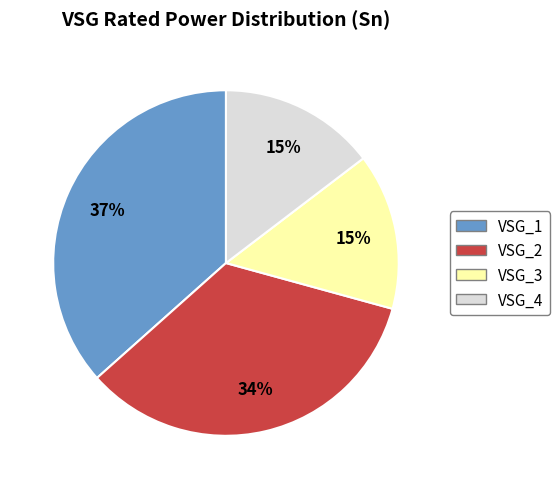

Which has a higher value, VSG_1 or VSG_2?

VSG_1